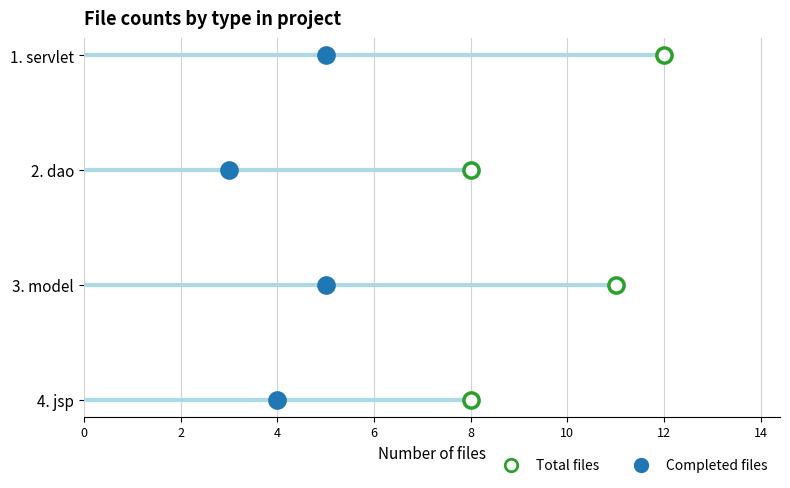

Which series has the largest Y range (max minus min)?

Total files